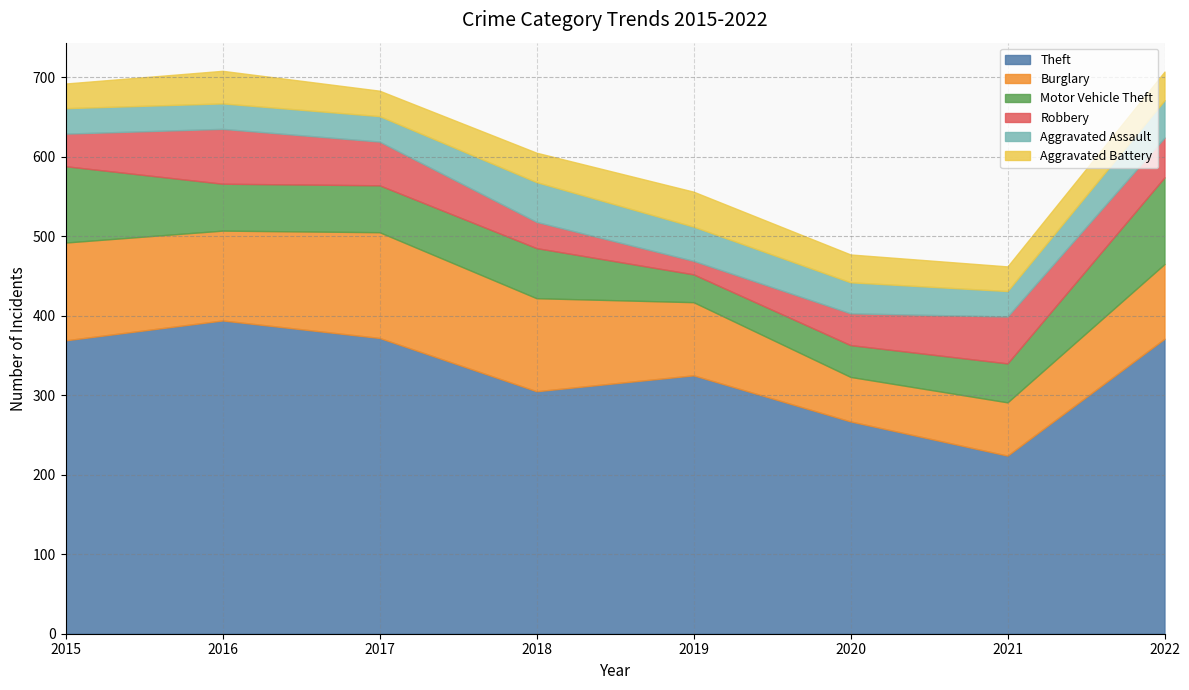

Reading left to right, what are all the values shown in this chart?

Theft: 369	394	372	305	325	267	224	371
Burglary: 123	113	133	117	92	56	67	94
Motor Vehicle Theft: 96	59	59	63	35	40	49	109
Robbery: 41	69	55	33	17	40	59	50
Aggravated Assault: 32	32	32	50	43	39	32	47
Aggravated Battery: 31	41	32	37	44	35	31	36